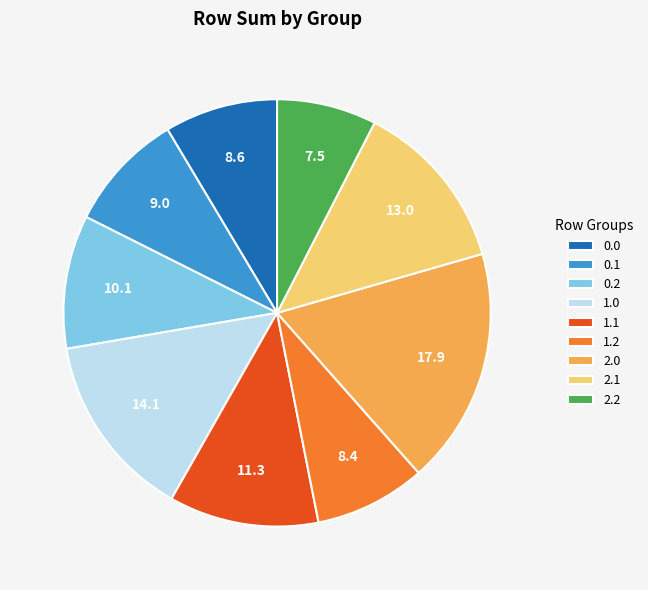

True or false: 0.2 accounts for 24% of the total.

False